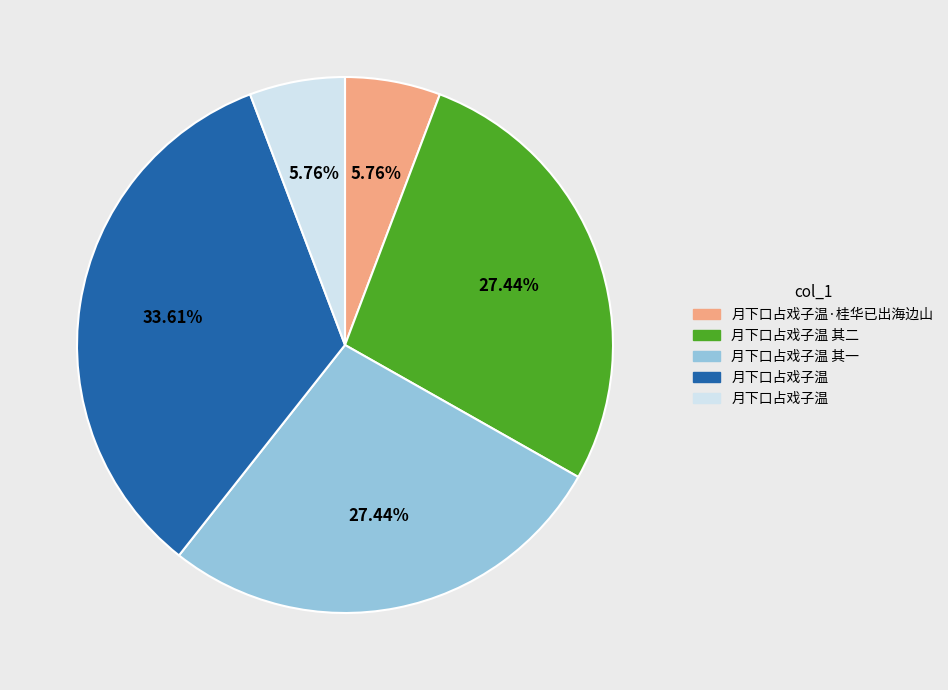

Does any single category account for the majority?

No